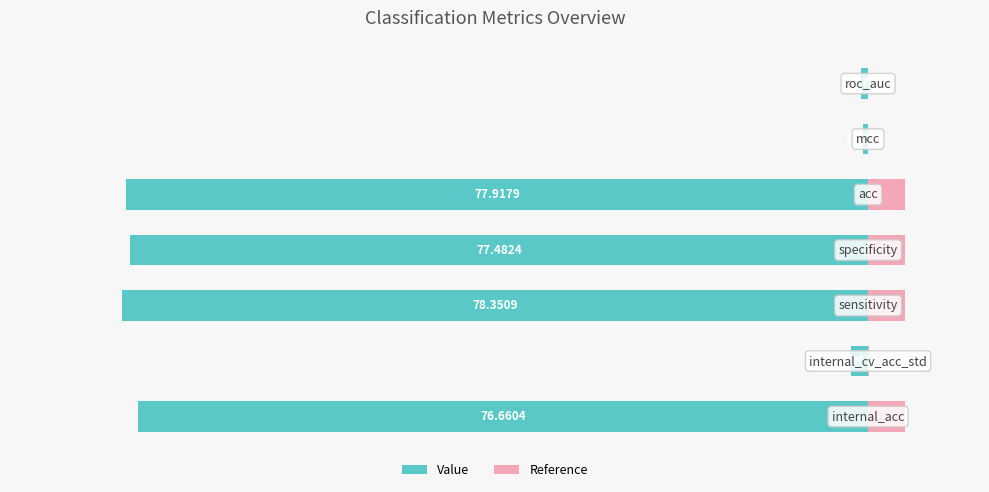

At 2, list the series in order from largest to smallest.

Reference, Value